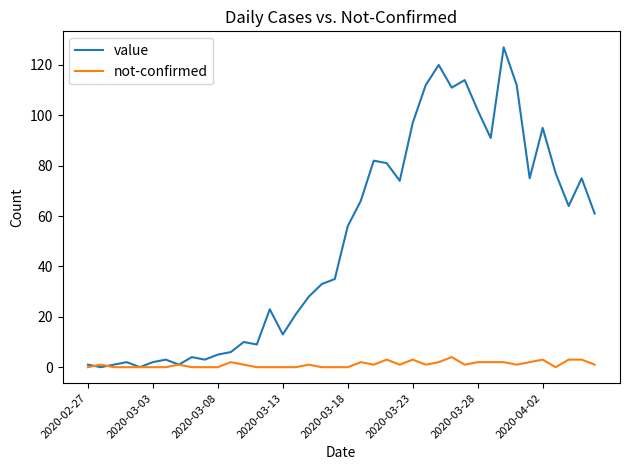

Rank the series by their average value, from highest to lowest.

value, not-confirmed